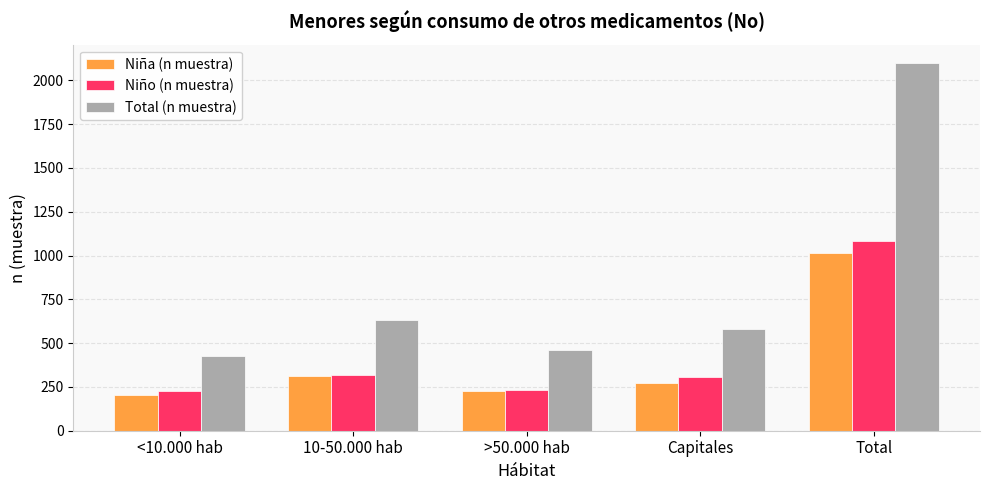

Which label corresponds to the largest value in the chart?

Total